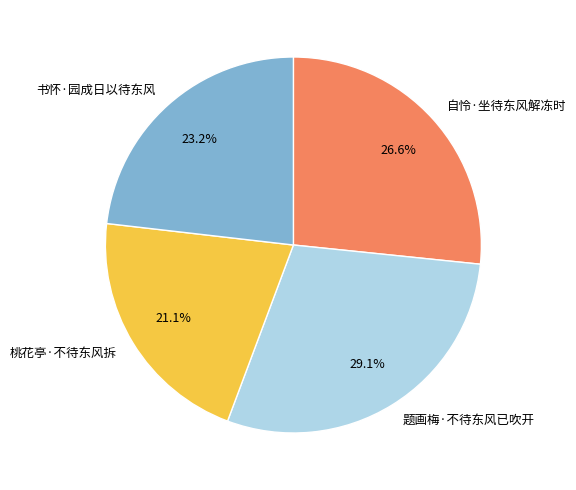

To the nearest percent, what is the average slice percentage?

25%